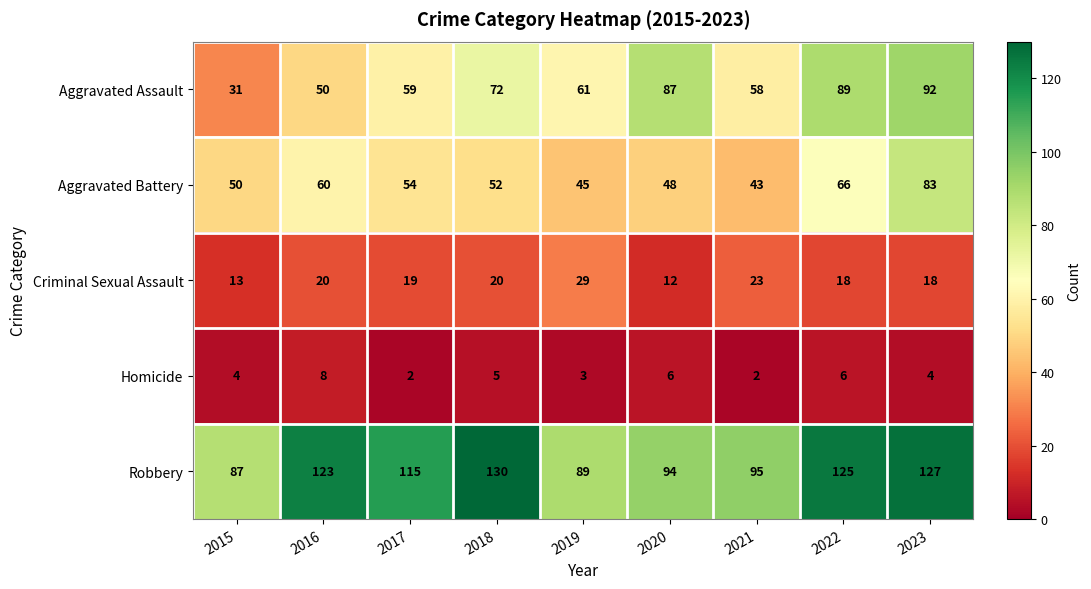

Which category has the highest value in the Aggravated Battery series?

2023